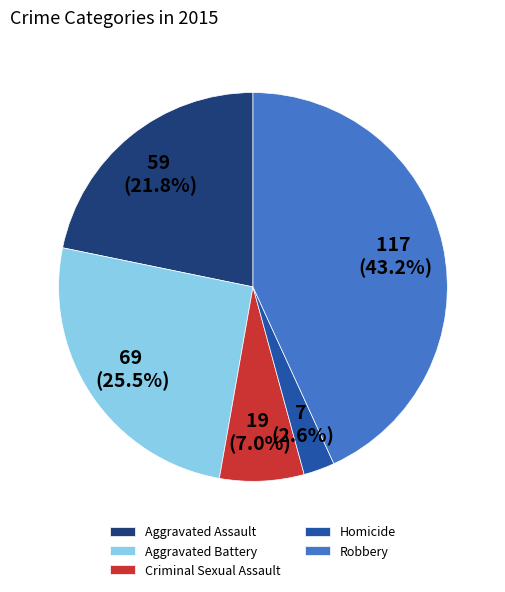

Which category has the biggest portion of the pie?

Robbery